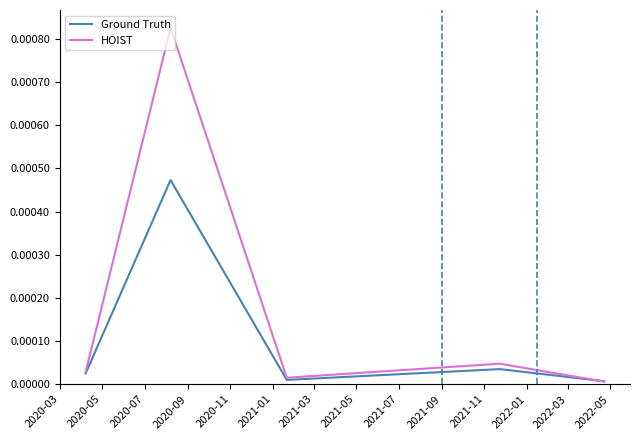

True or false: HOIST and Ground Truth cross at least once.

True